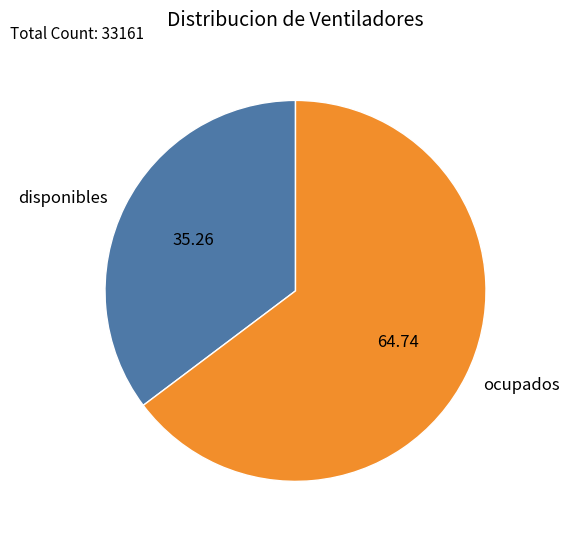

Rank the categories by value from highest to lowest.

ocupados, disponibles